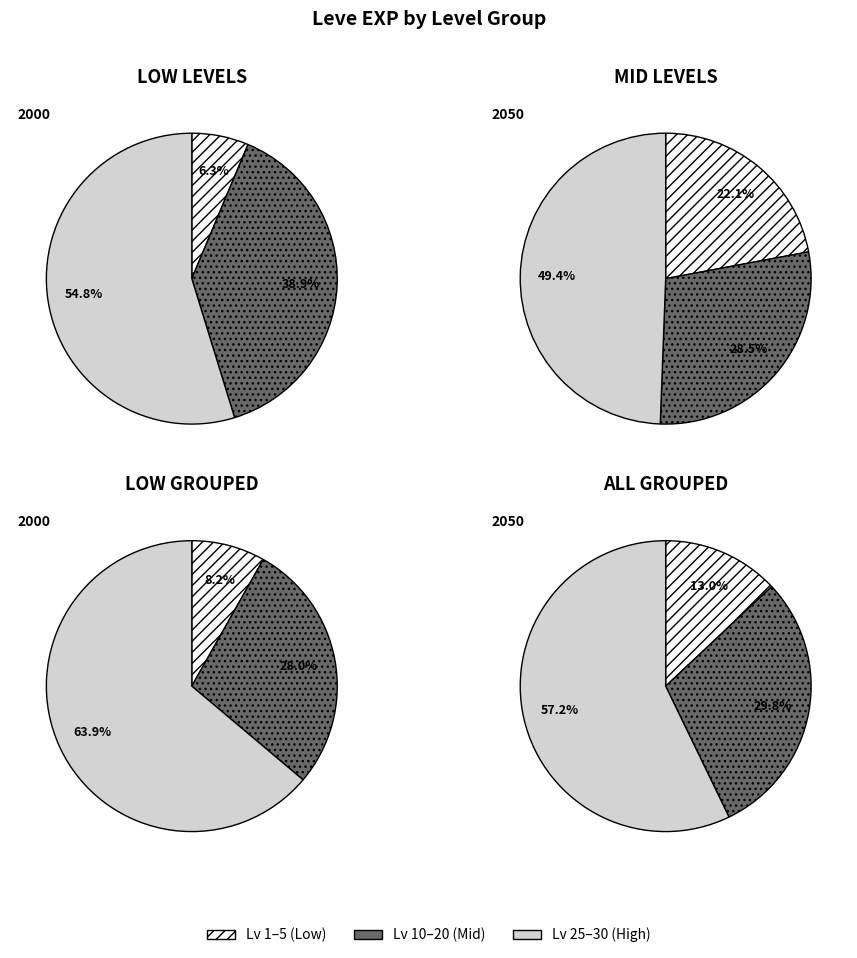

To the nearest percent, what percentage of the pie is 4660?

20%